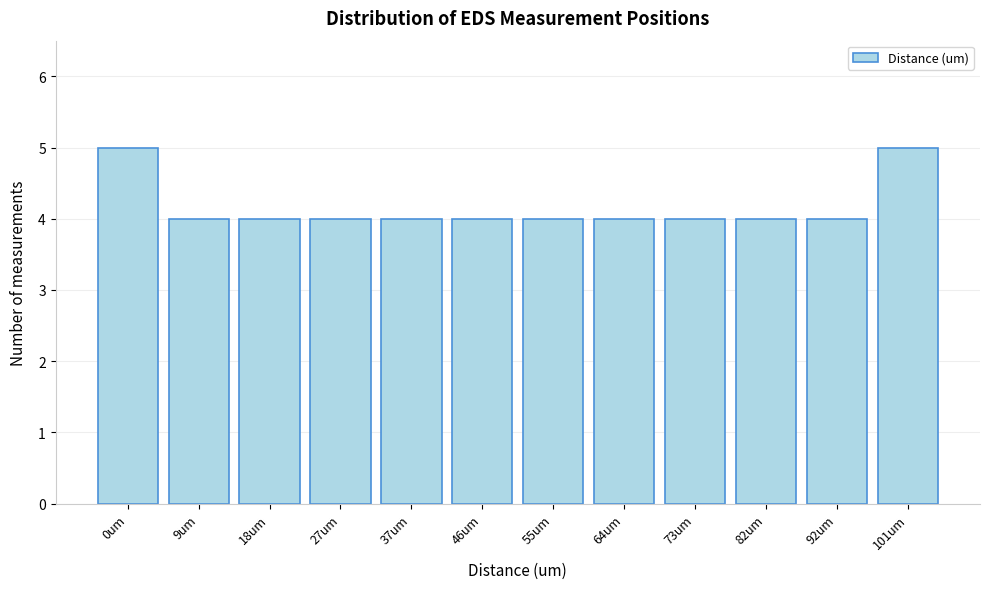

Reading left to right, what are all the values shown in this chart?

0um=5	9um=4	18um=4	27um=4	37um=4	46um=4	55um=4	64um=4	73um=4	82um=4	92um=4	101um=5